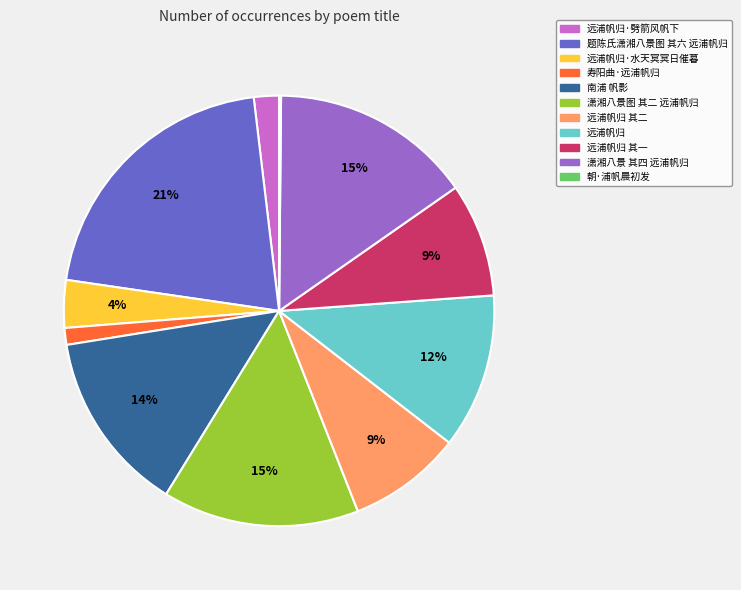

To the nearest percent, what is the difference between the largest and smallest slice percentages?

21%